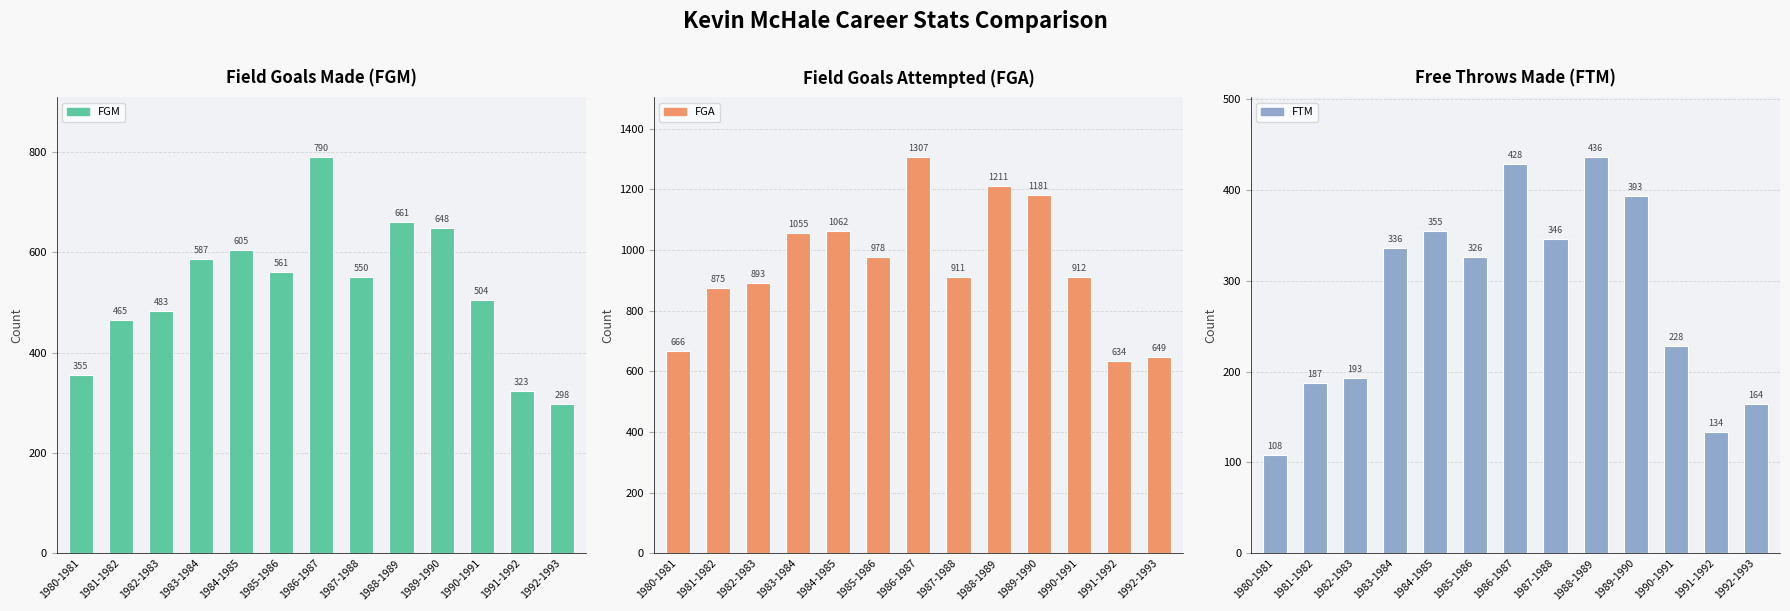

What is the difference between the maximum and minimum values in the FGA series?

673